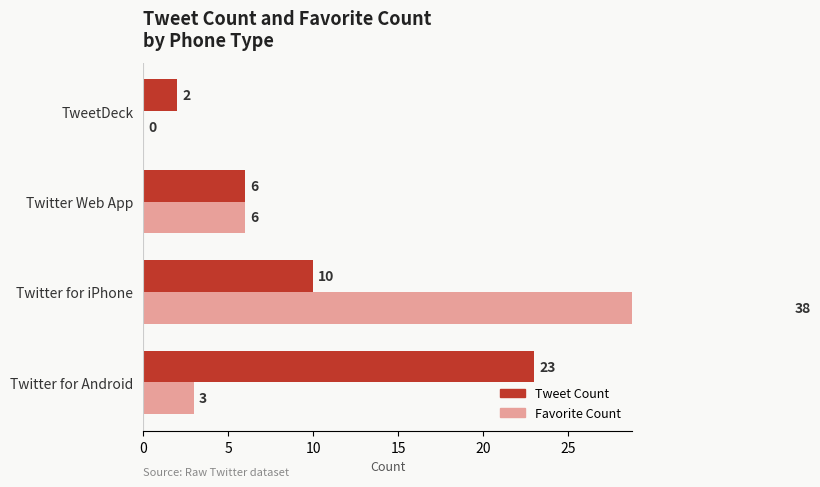

At 15, list the series in order from largest to smallest.

Tweet Count, Favorite Count